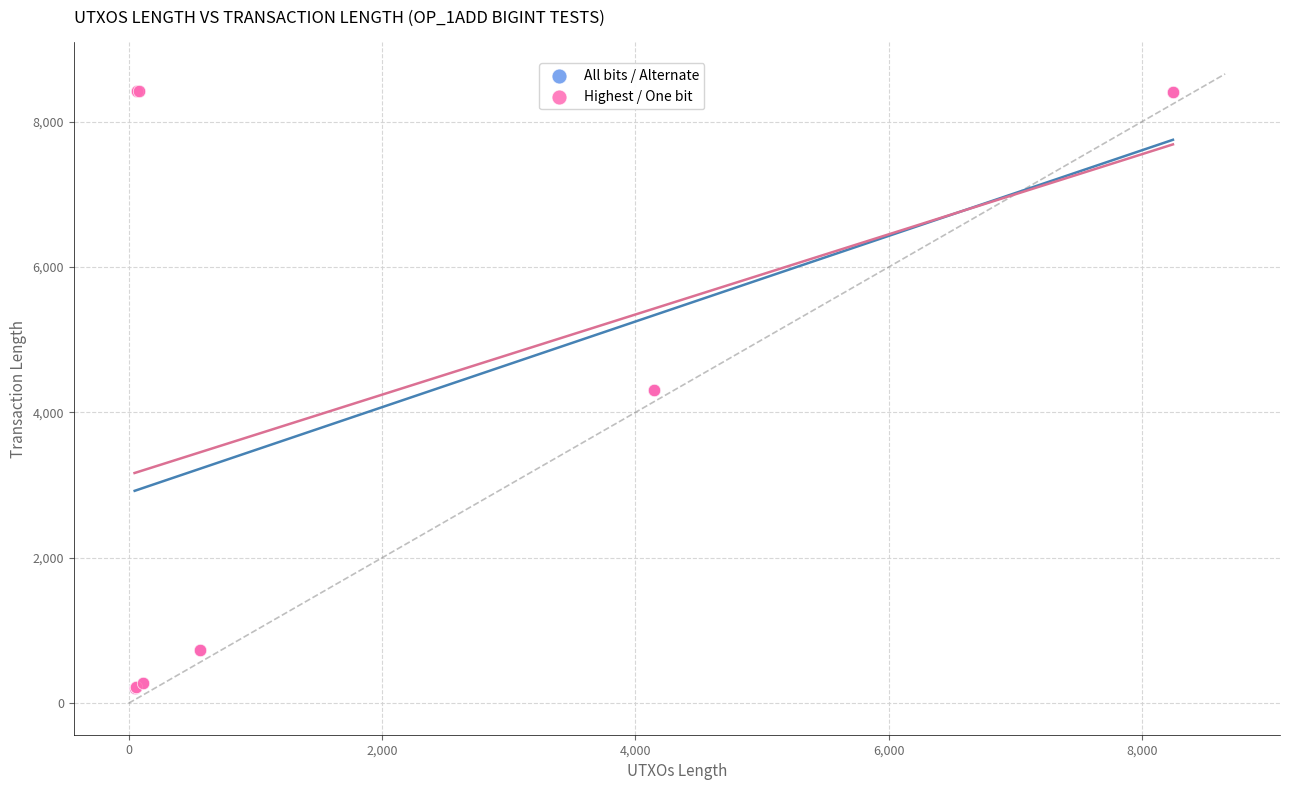

What are all the series names shown in the legend?

All bits / Alternate, Highest / One bit